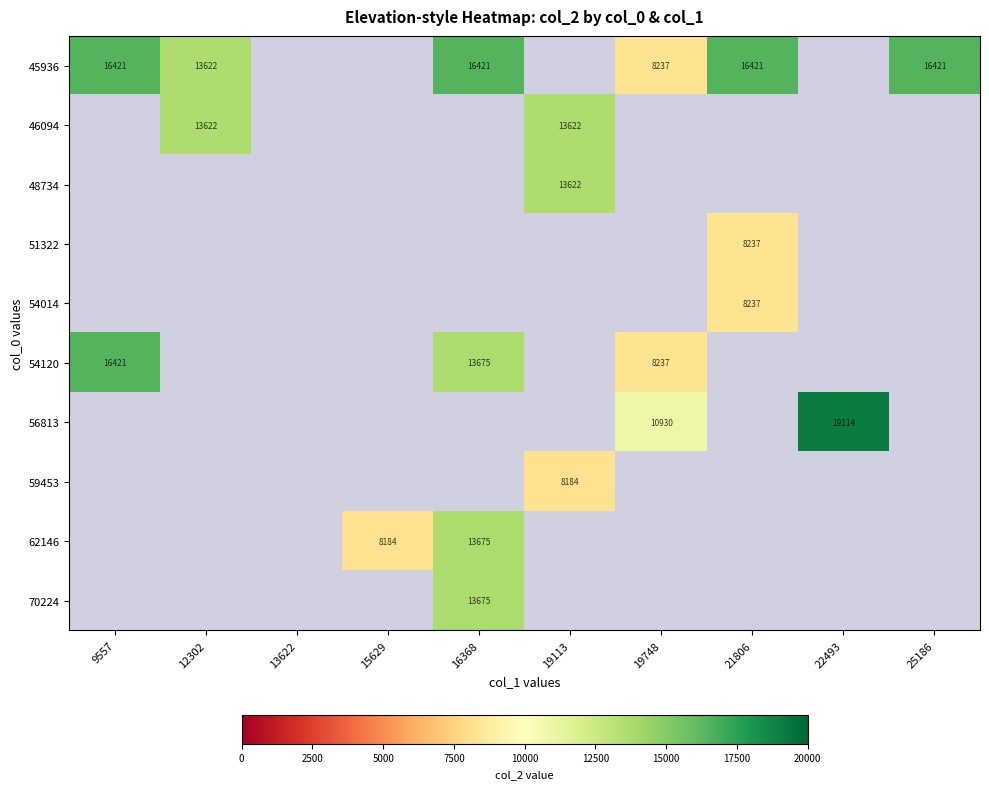

What is the sum of the 45936 values at 19748 and 9557?

24658